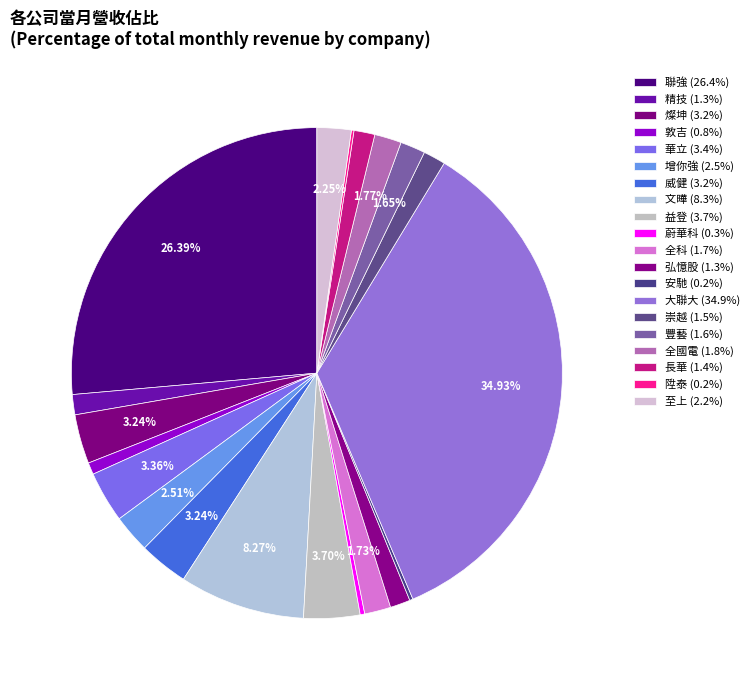

What is the ratio of the value at 至上 to the value at 精技?

1.7